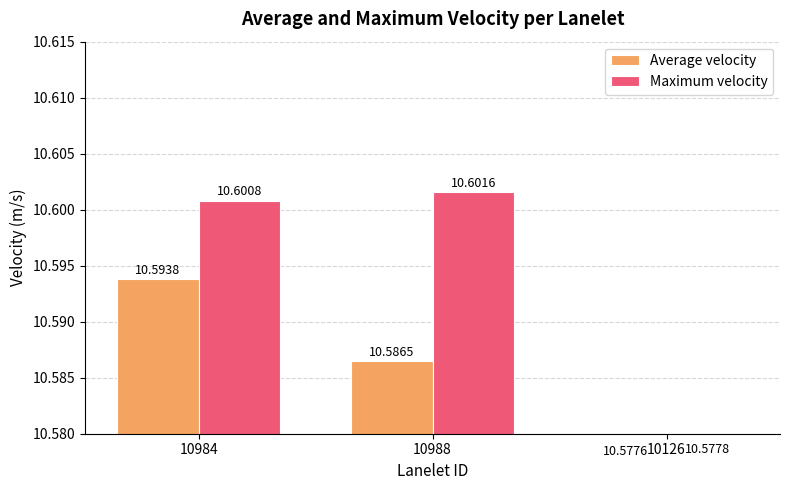

What are all the series names shown in the legend?

Average velocity, Maximum velocity